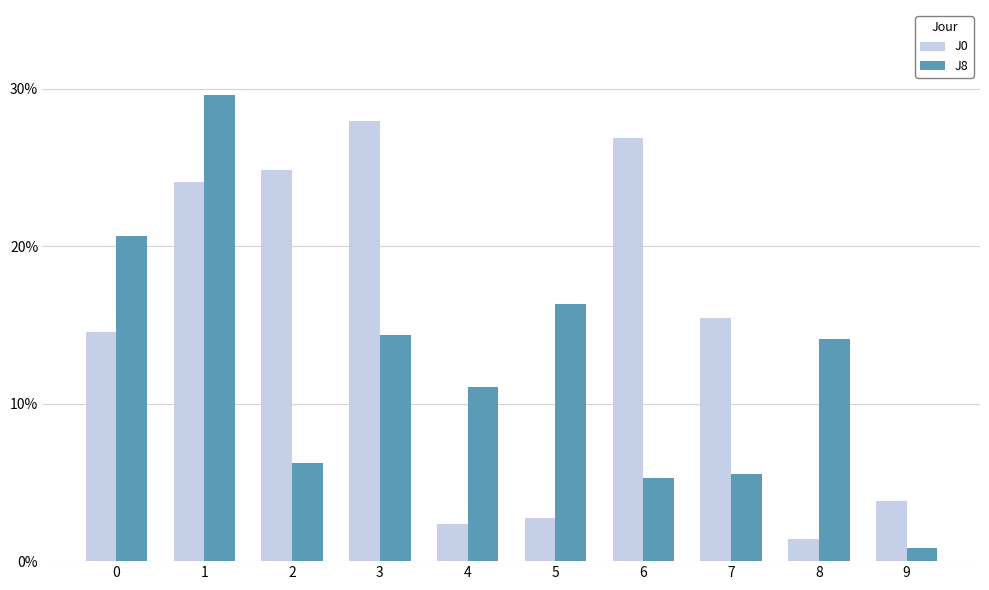

What is the smallest value displayed?

0.8